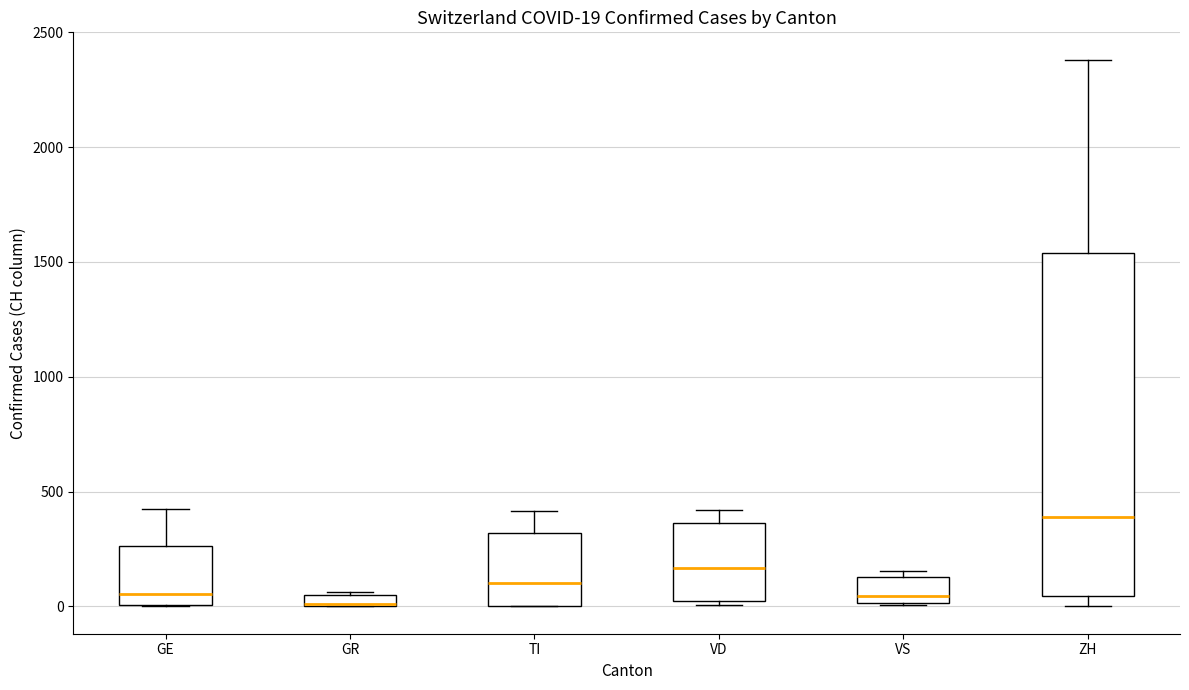

Comparing the boxes themselves (not the whiskers), which one is the tallest?

ZH